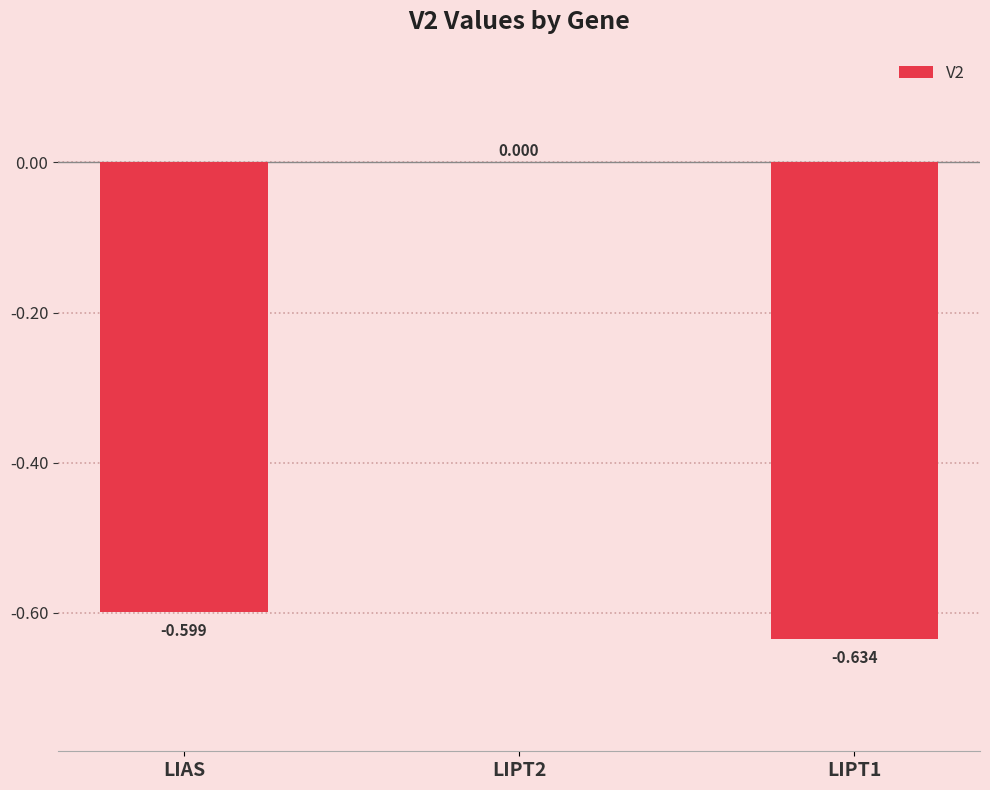

How many values are between 0 and 1?

1